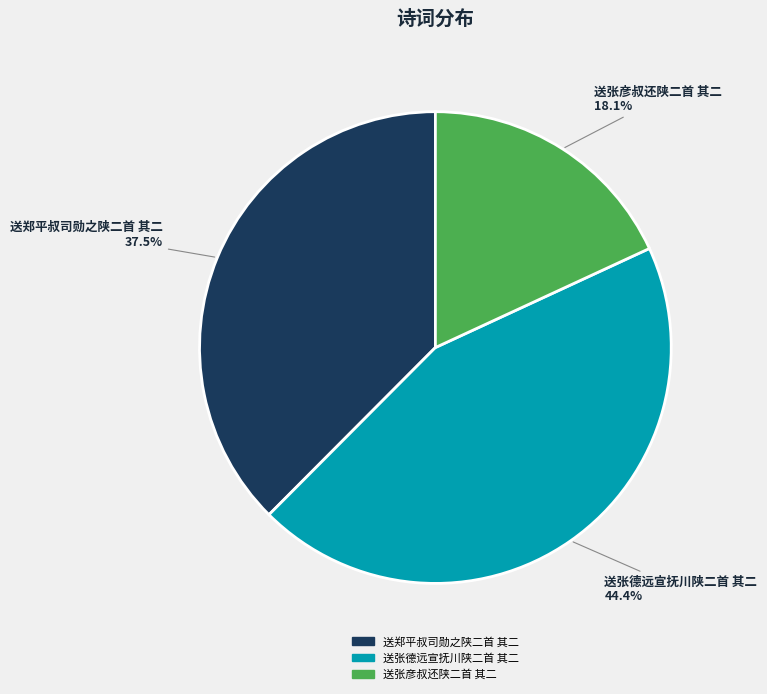

What percentage is NOT represented by 送郑平叔司勋之陕二首 其二?

62.5%